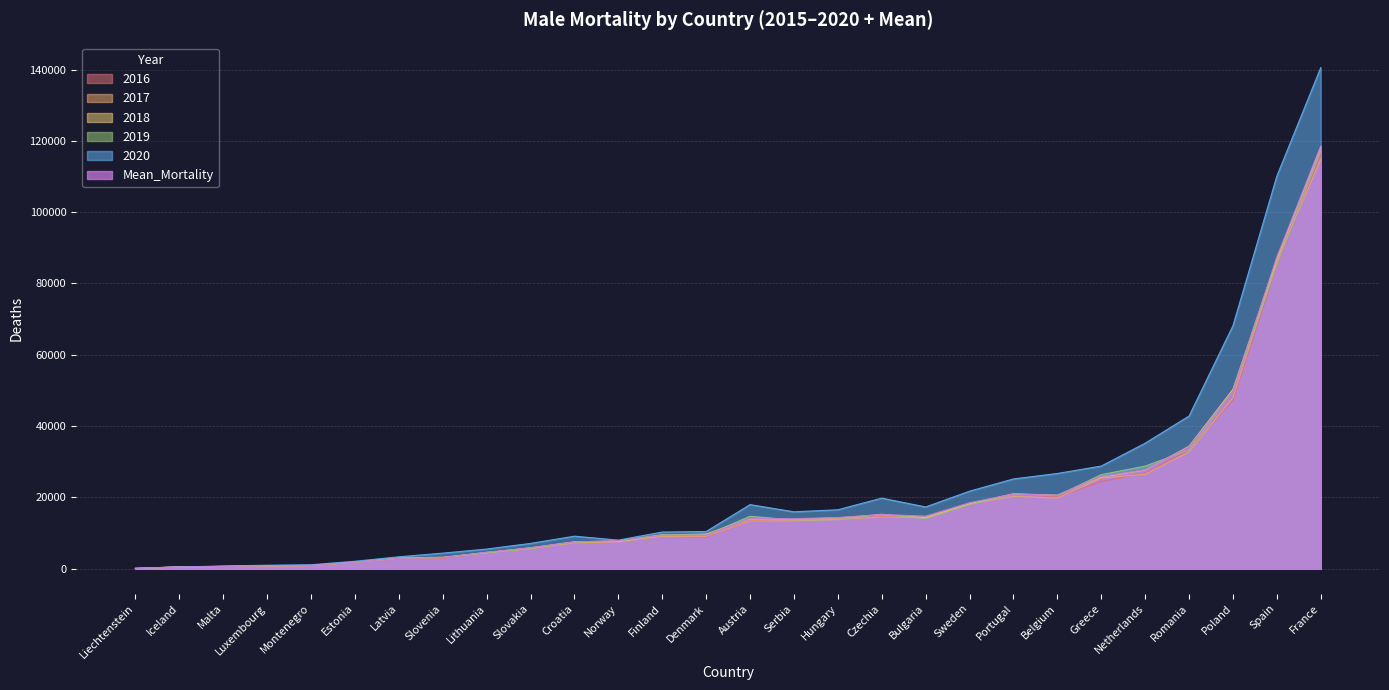

Is it true that 2019 equals 10412.6 at Norway?

False